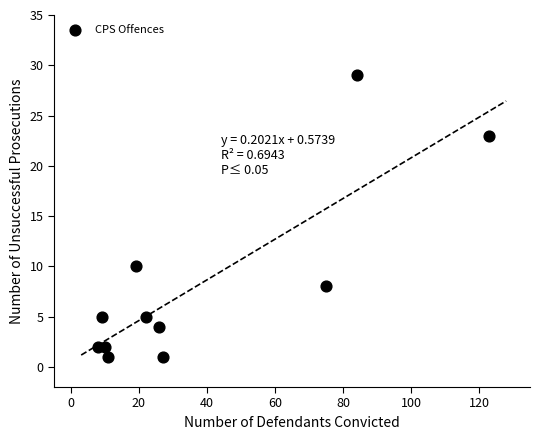

What Y value in the scatter plot is closest to 15?

10